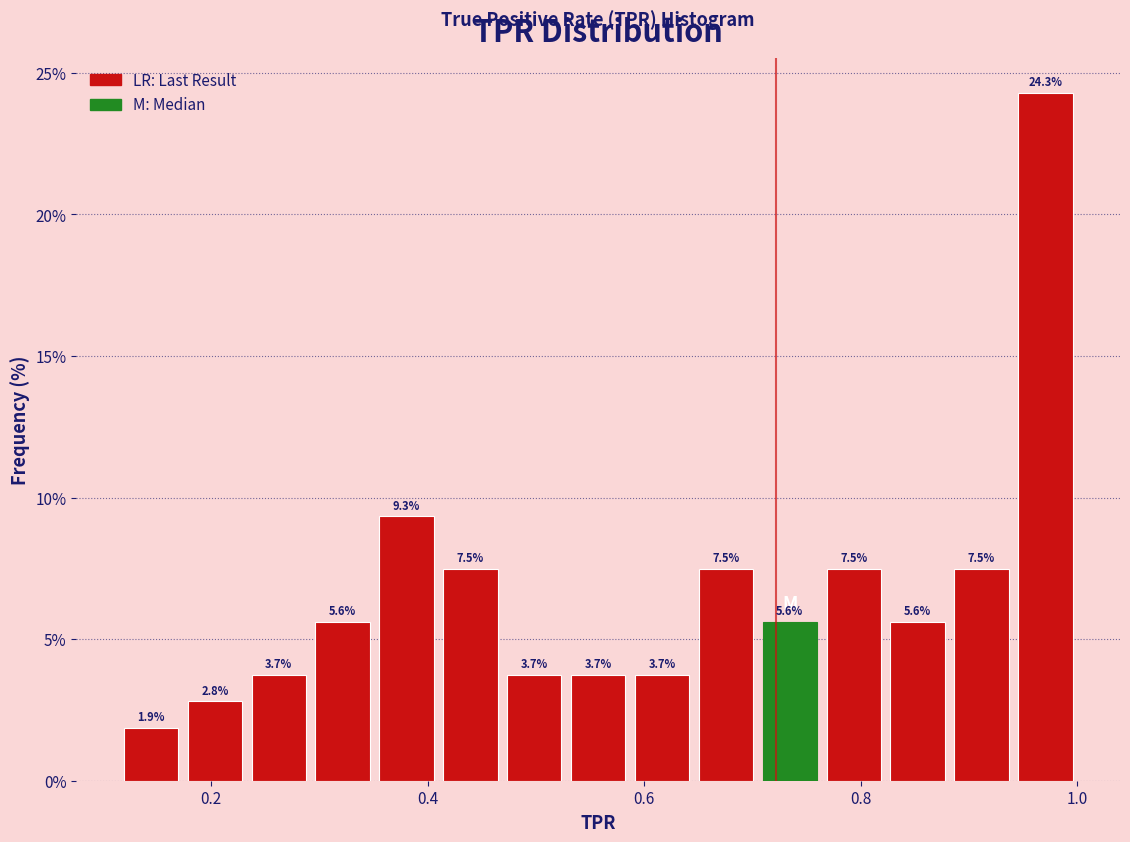

Read against the x-axis, roughly where is the centre of the tallest bar?

0.98